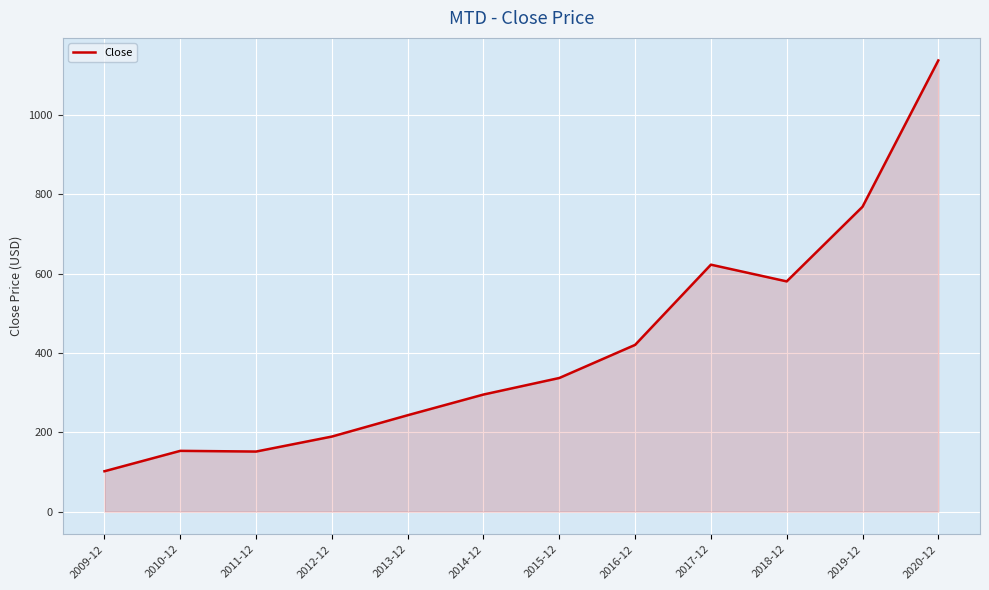

Approximately how many times larger is the value at 2010-12 compared to 2013-12?

0.6